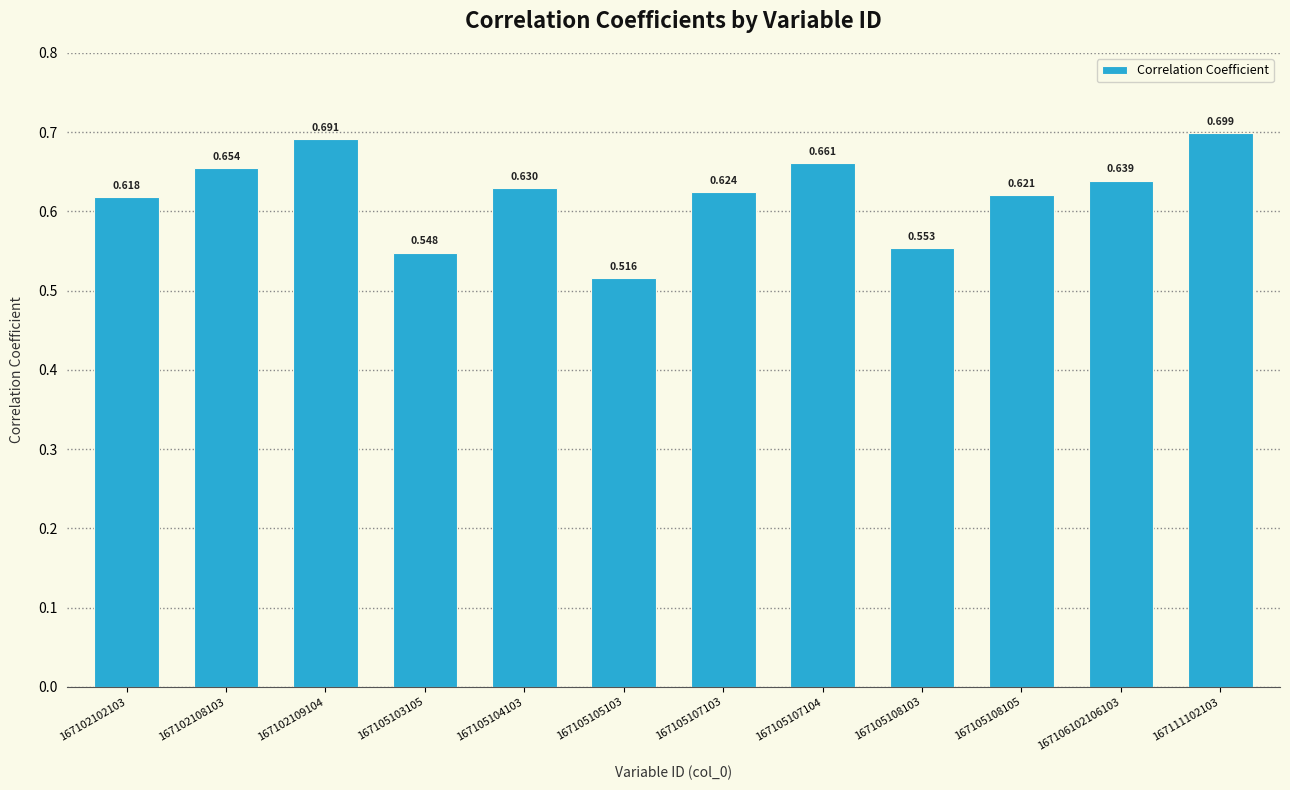

Read the value at 167105107103.

0.6